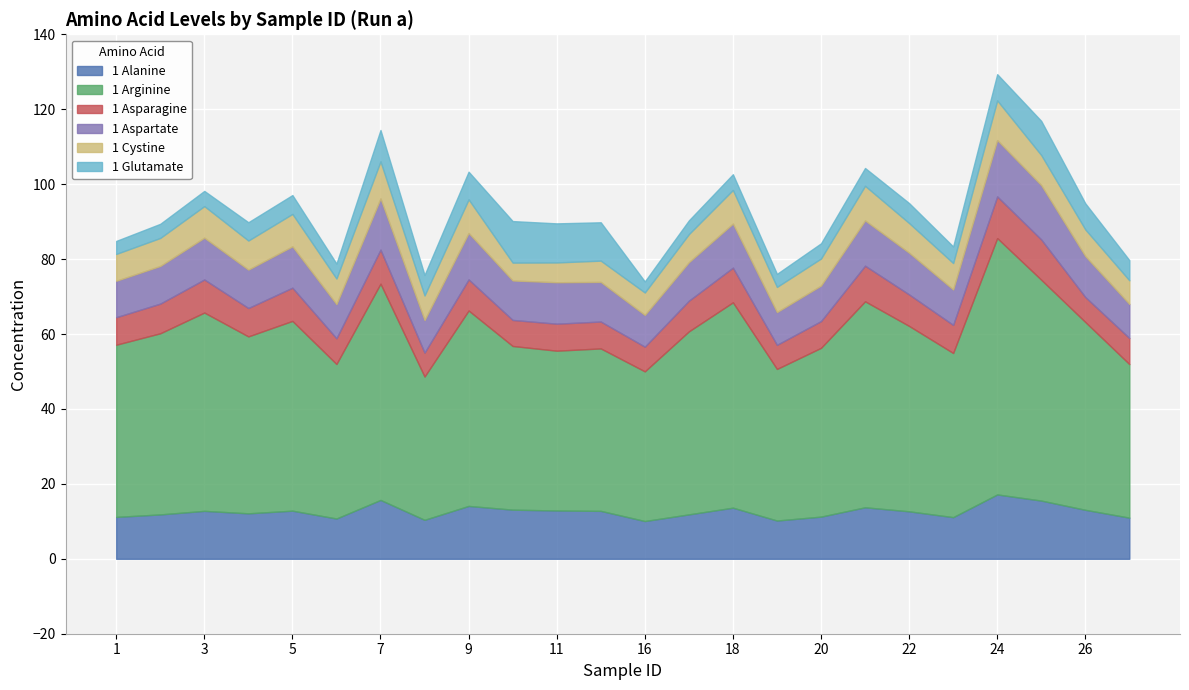

How many lines are shown in the chart?

6